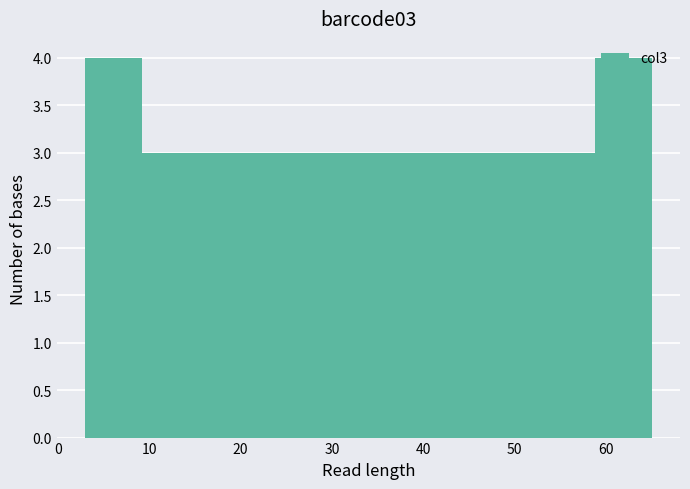

How tall is the bar that spans 34.0 to 40.2 on the x-axis? Neither the bar edges nor the heights are printed on the chart, so give them approximately, as read against the axes.

3